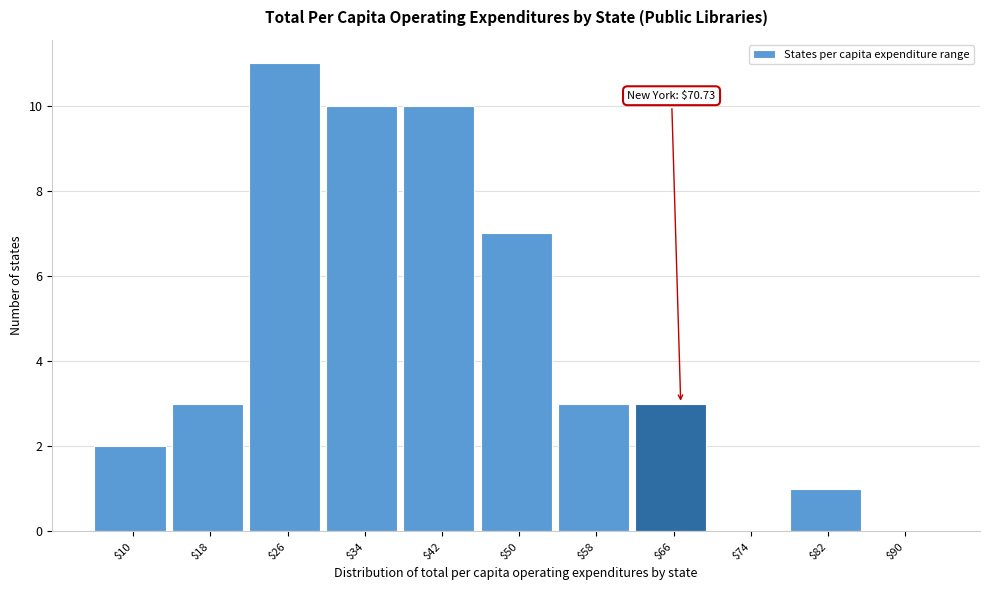

At which category does the chart reach its peak across all series?

$26